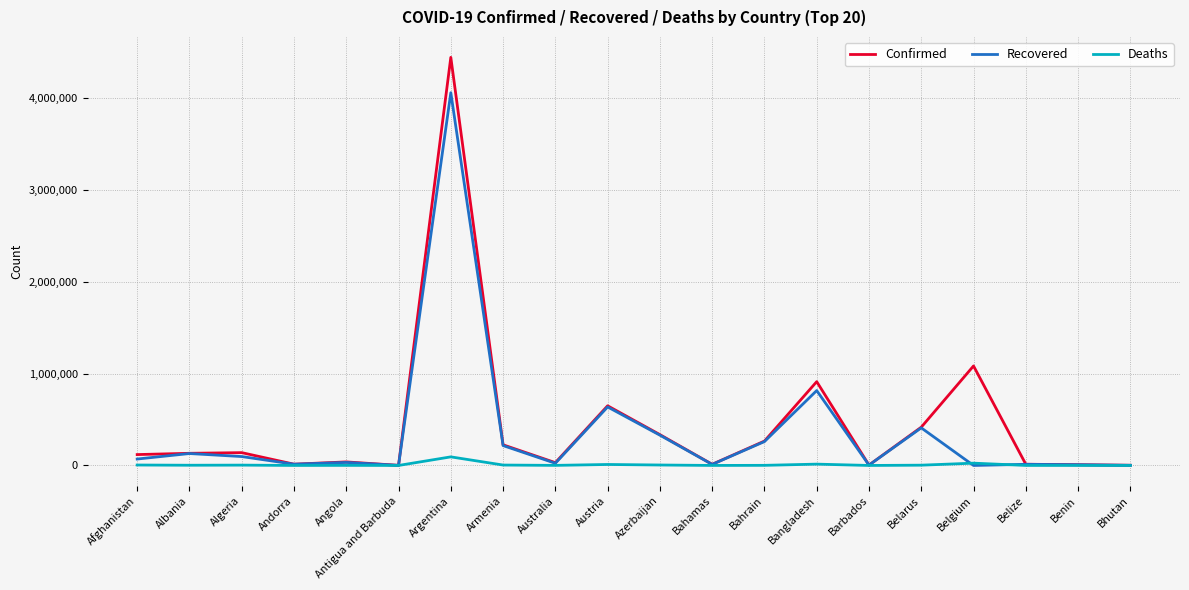

Which series has the largest range (max minus min)?

Confirmed